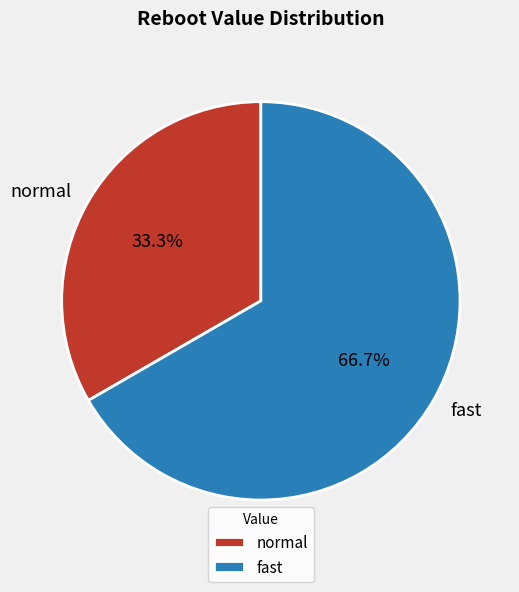

What percentage is the normal slice, to the nearest percent?

33%